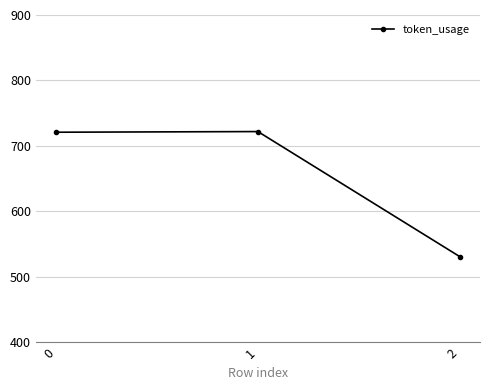

What is the sum of the values at 2 and 0?

1252